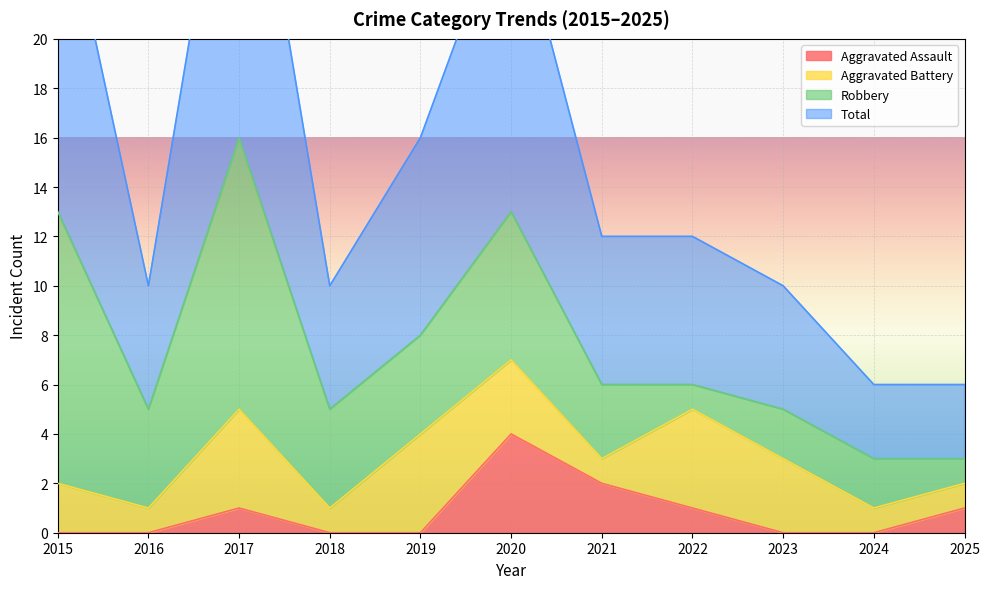

What is the maximum value shown in the chart?

32